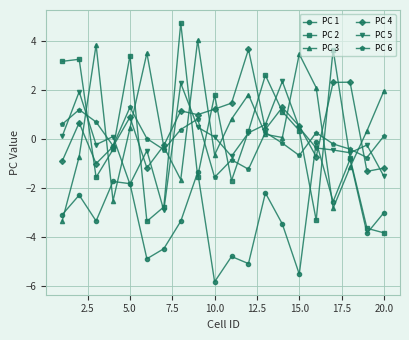

What is the minimum value for PC 1?

-5.8